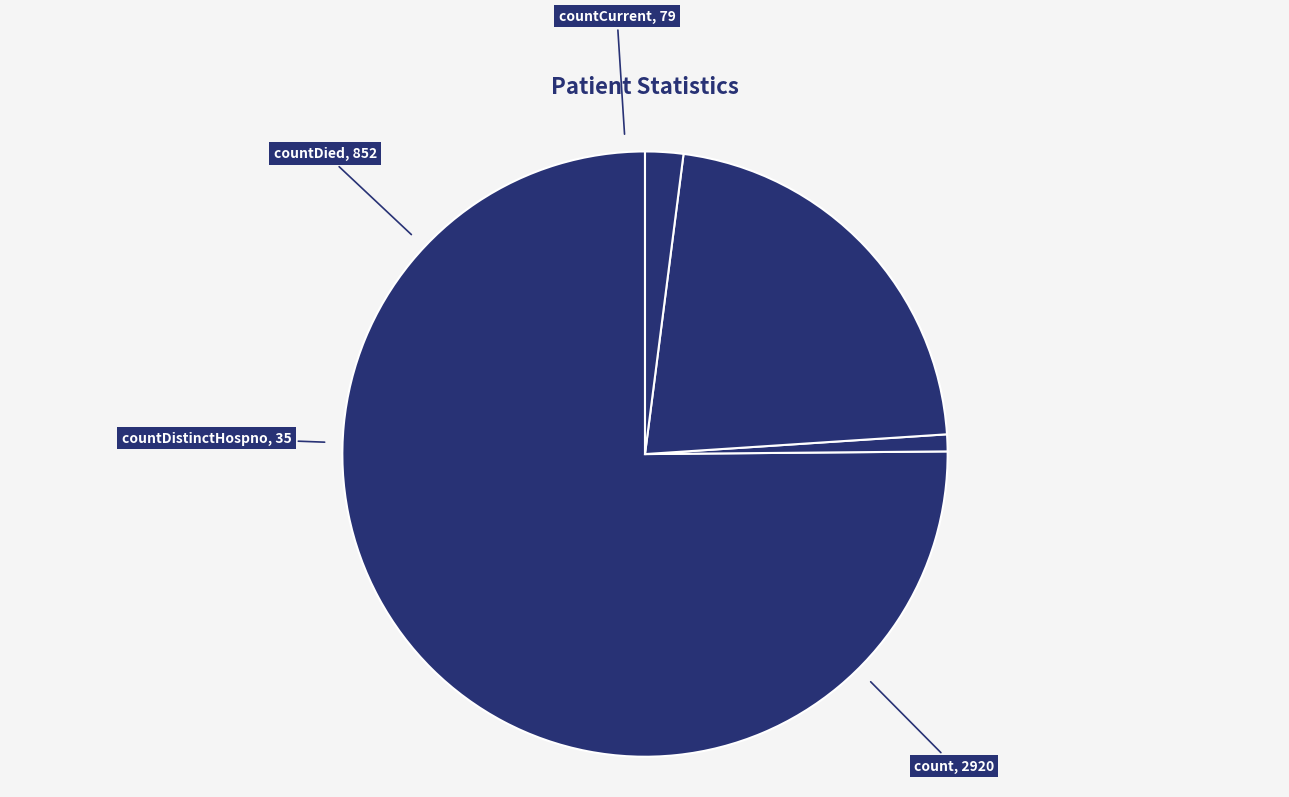

Which category has the biggest portion of the pie?

count